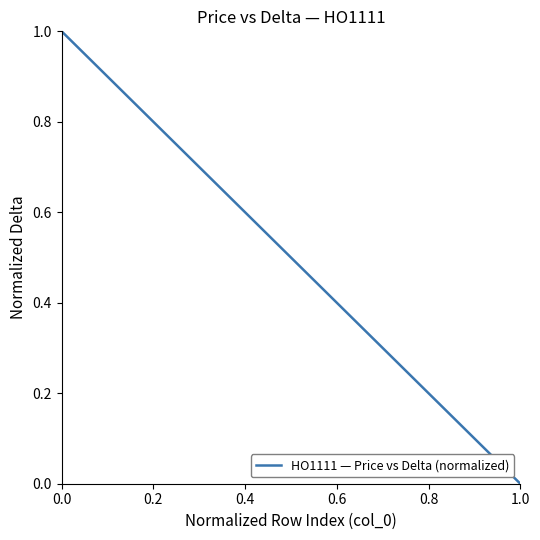

What is the difference between the maximum and minimum values?

1.0